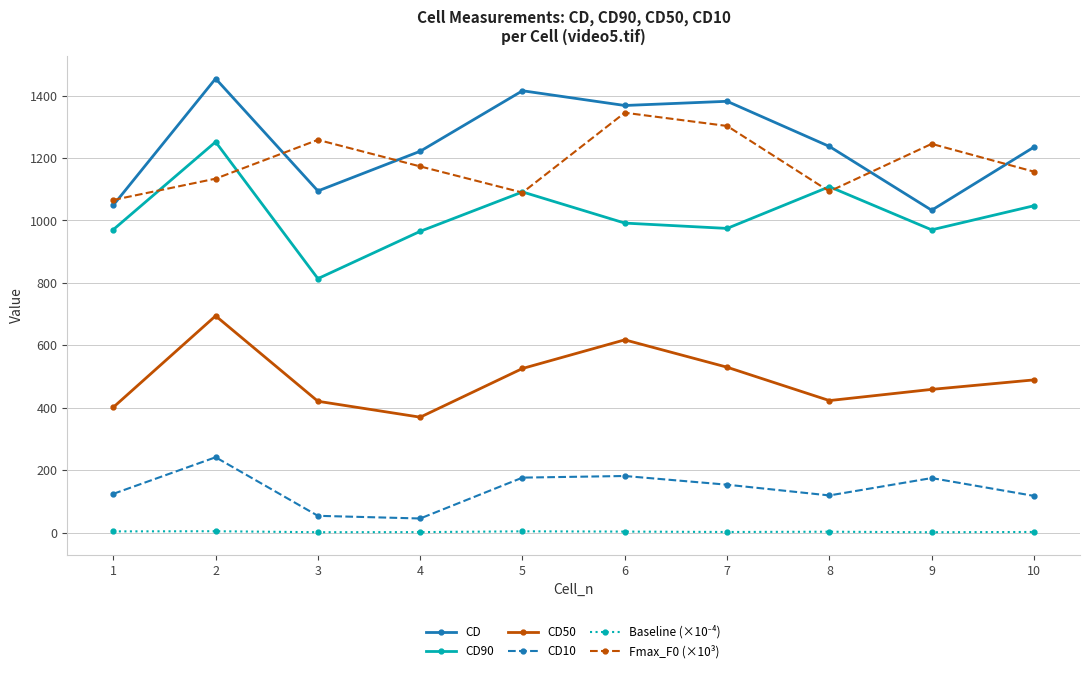

How many lines are shown in the chart?

6